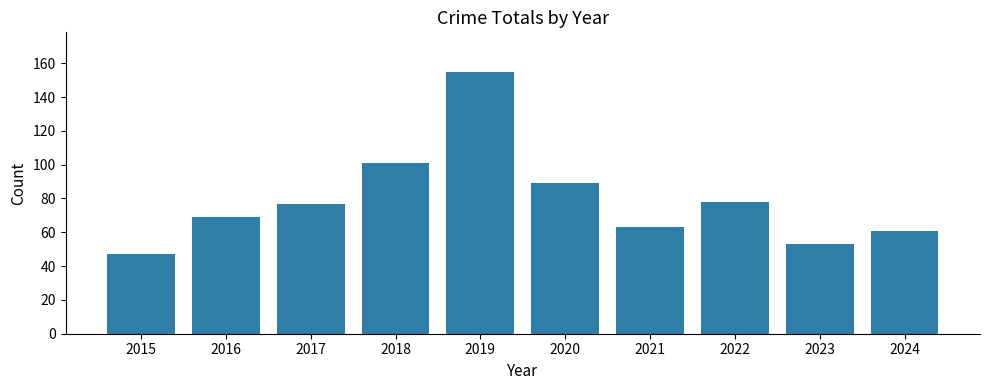

Reading left to right, list all the values displayed in this chart.

47	69	77	101	155	89	63	78	53	61